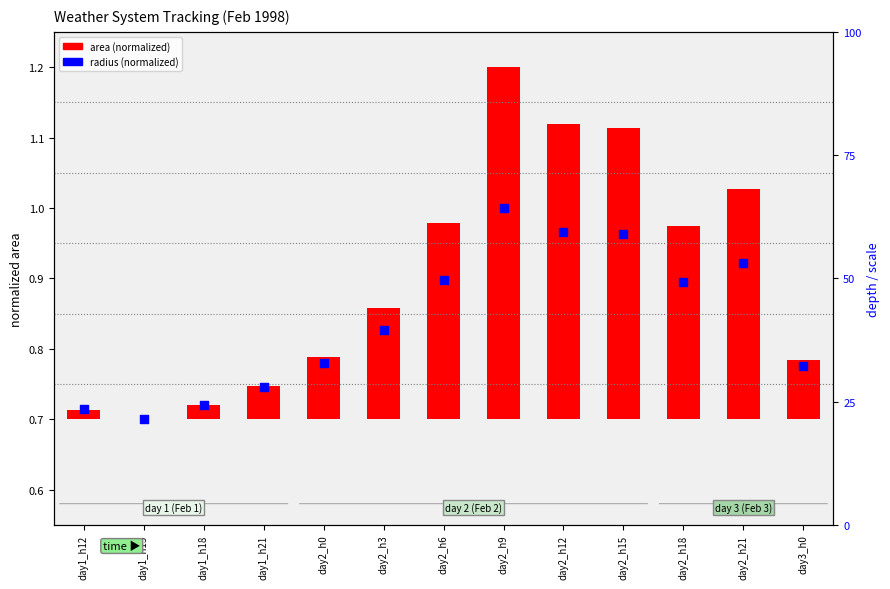

Which series has the widest spread of Y values?

area (normalized)